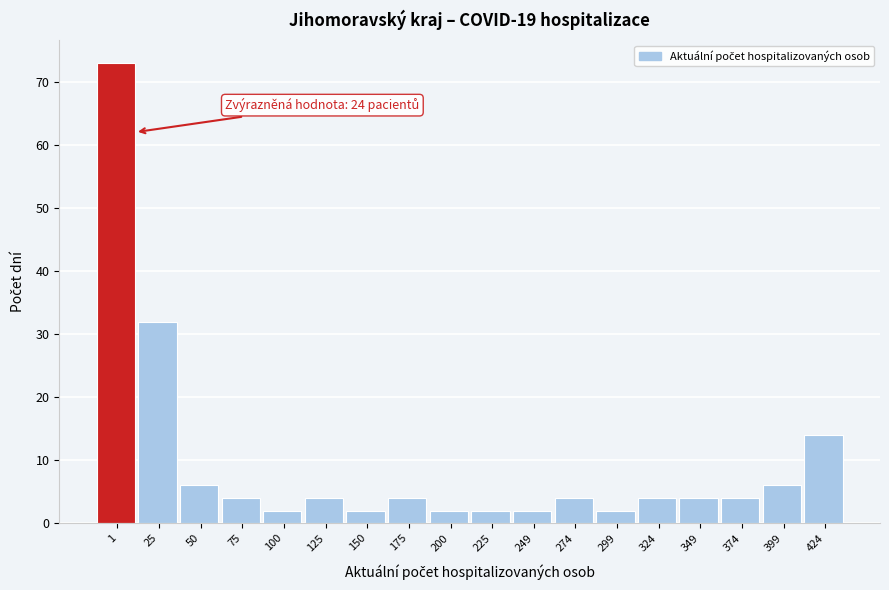

Reading left to right, list all the values displayed in this chart.

1=73	25=32	50=6	75=4	100=2	125=4	150=2	175=4	200=2	225=2	249=2	274=4	299=2	324=4	349=4	374=4	399=6	424=14